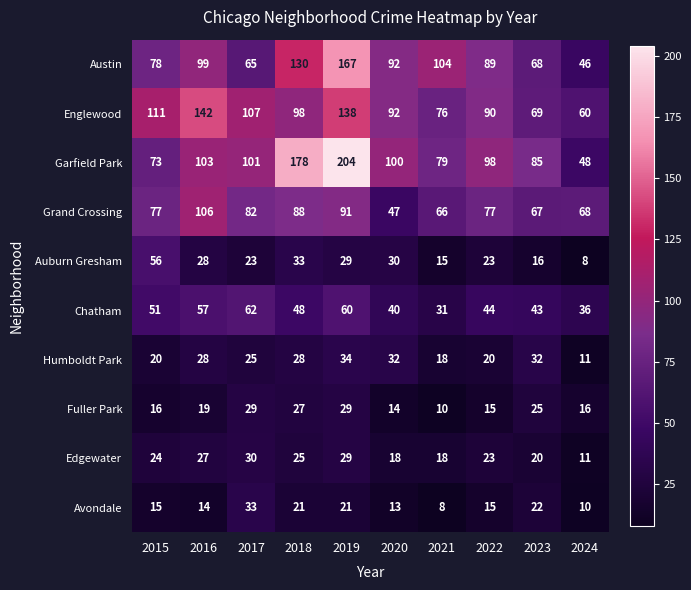

What is the difference between the Austin values at 2018 and 2021?

26